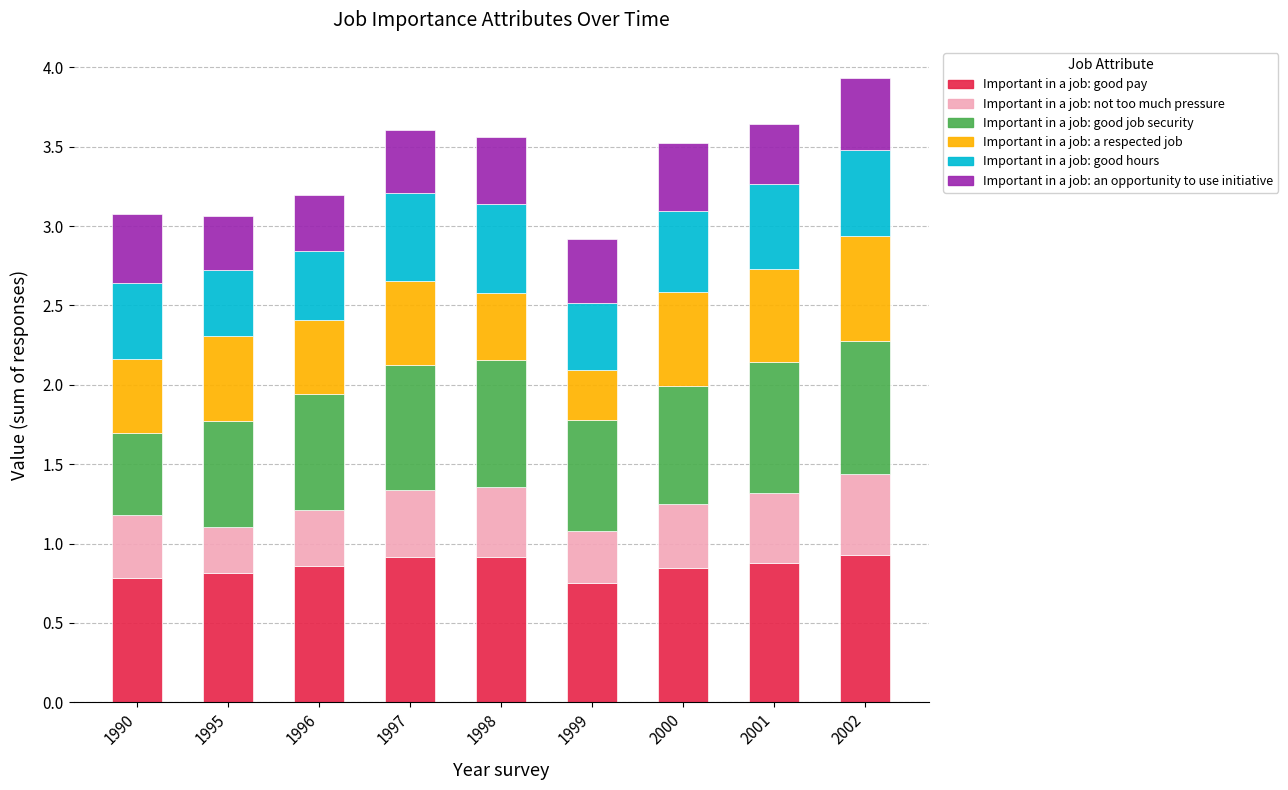

What is the total value across all series at 1997?

3.6